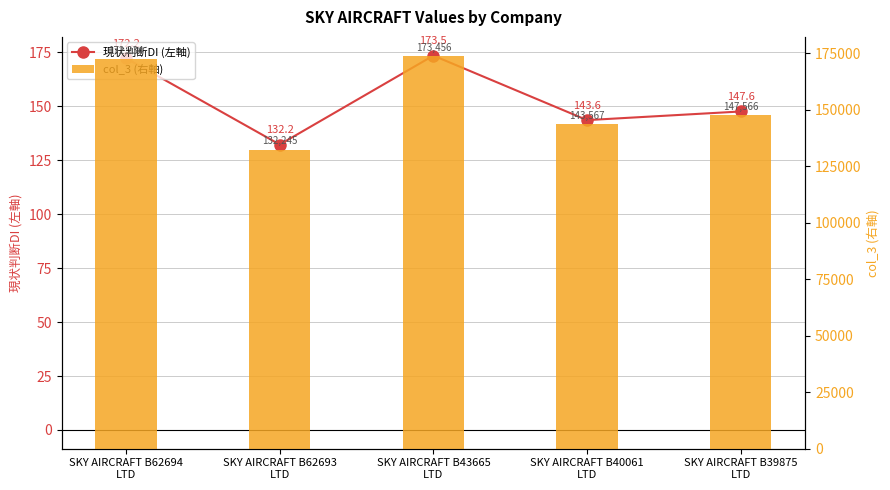

Which label corresponds to the smallest value in the chart?

SKY AIRCRAFT B62693
LTD